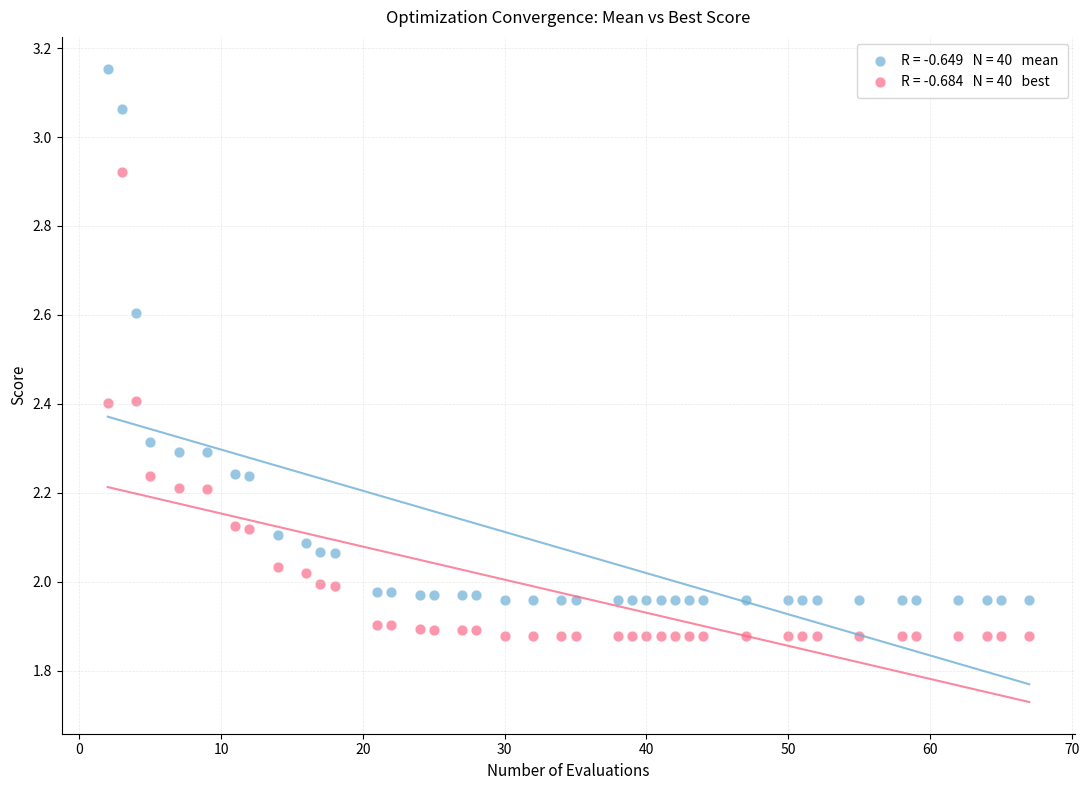

Across all data points, what is the range of X values (max minus min)?

65.0